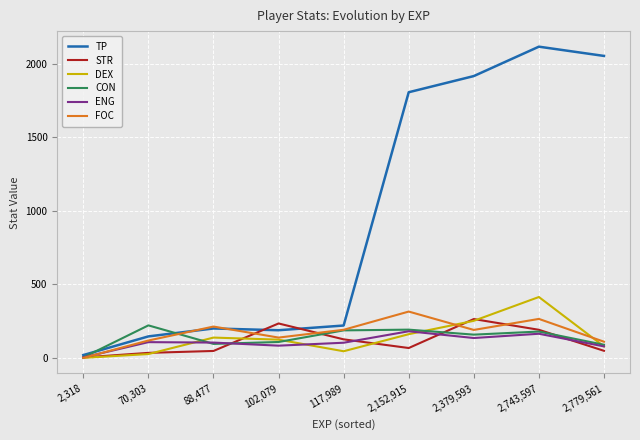

True or false: DEX has a value of 242 at 2,152,915.

False